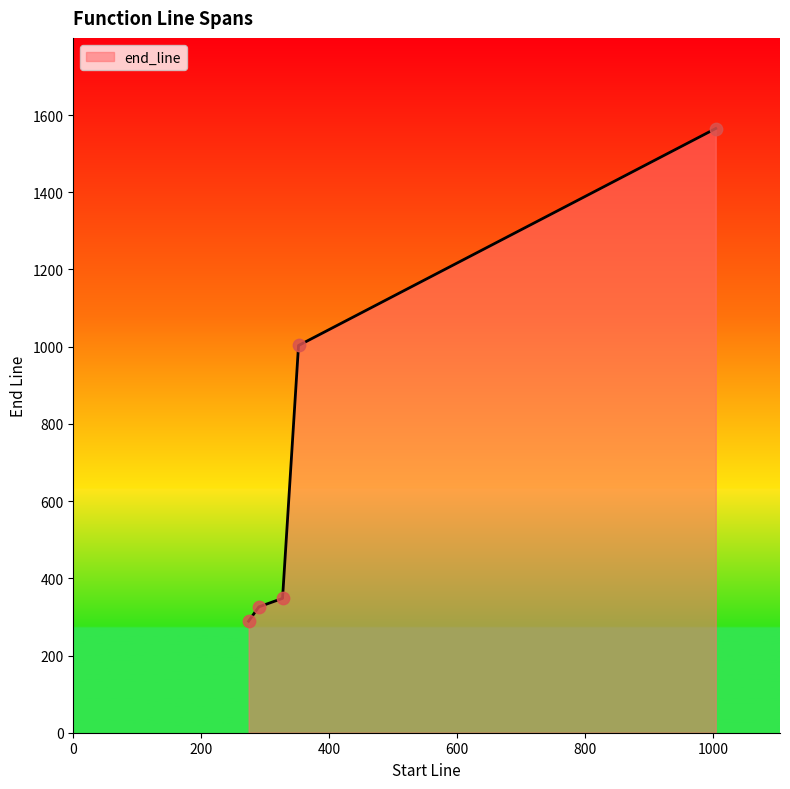

What is the difference between the maximum and minimum values?

1276